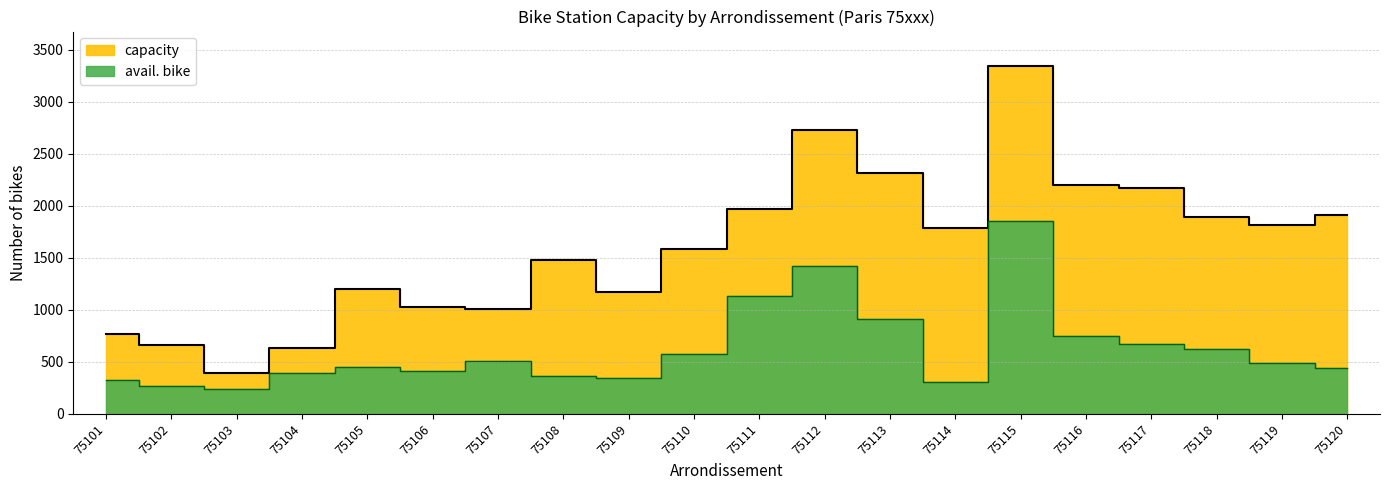

Between 75108 and 75110, which series saw the biggest shift?

avail. bike